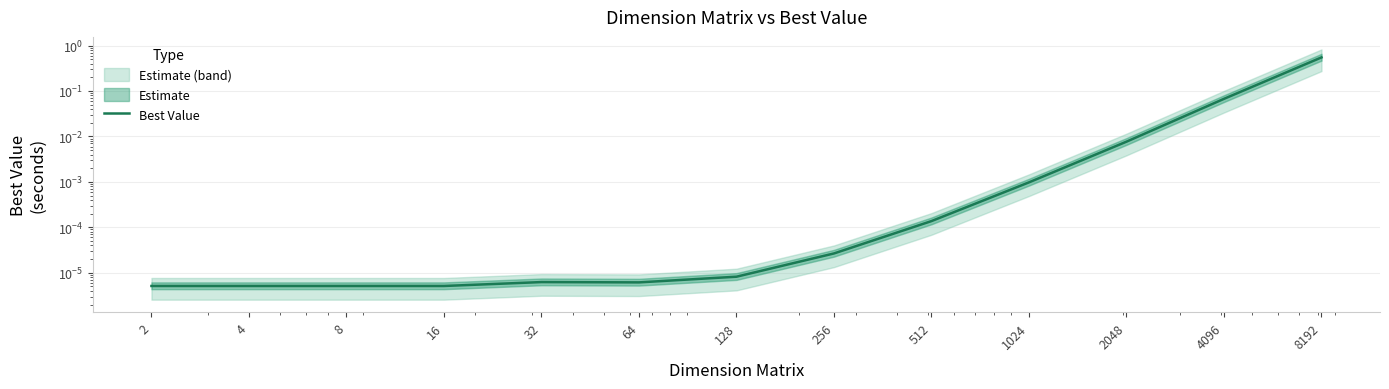

How many points are higher than both their immediate neighbors (excluding endpoints)?

1